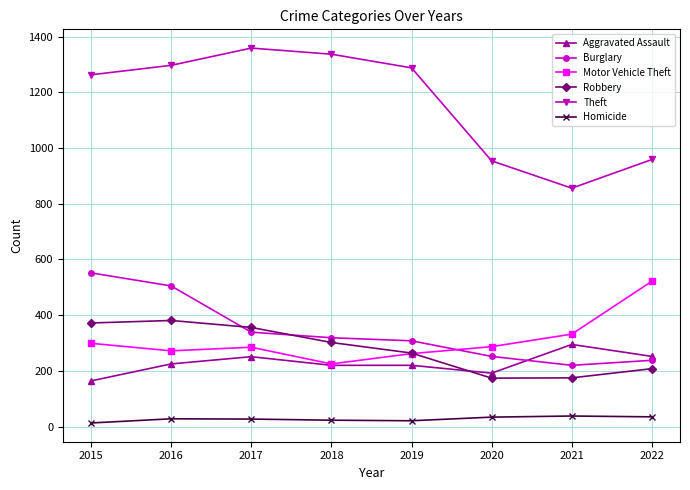

Between 2020 and 2022, which series saw the biggest shift?

Motor Vehicle Theft